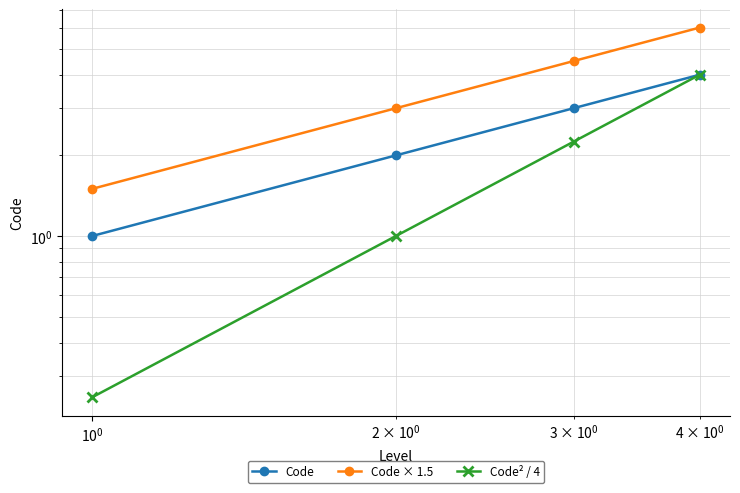

True or false: Code has more than 2 interior local peaks.

False